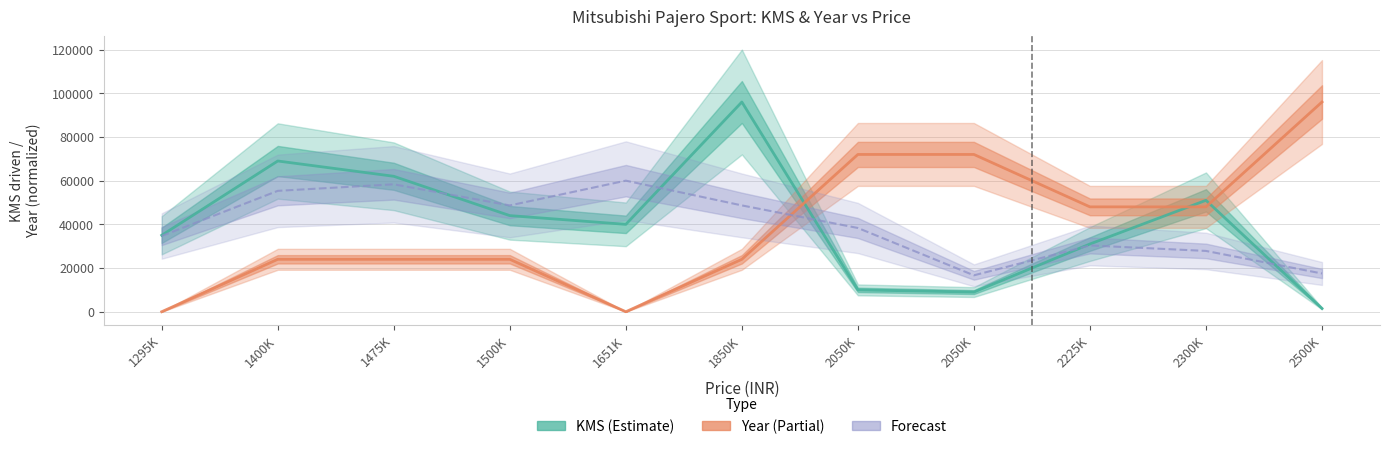

Which series has the widest spread of values?

Year normalized (Partial)